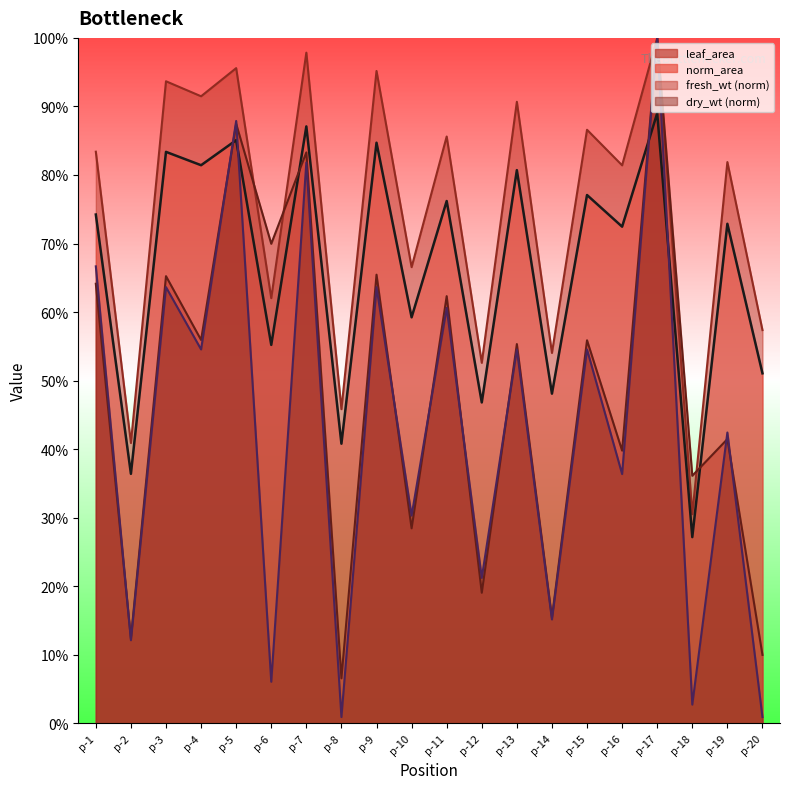

At how many categories does at least one series exceed 0?

20